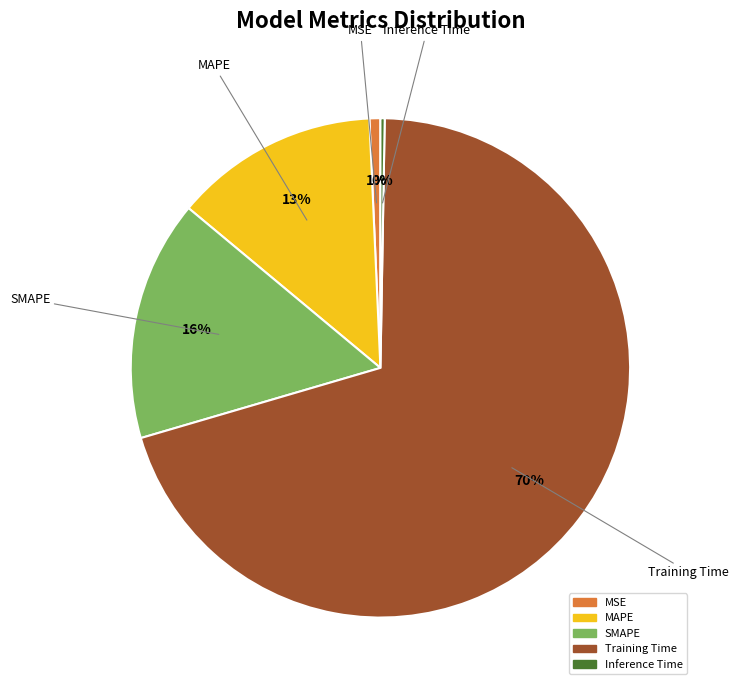

Does SMAPE represent more than half of the total?

No